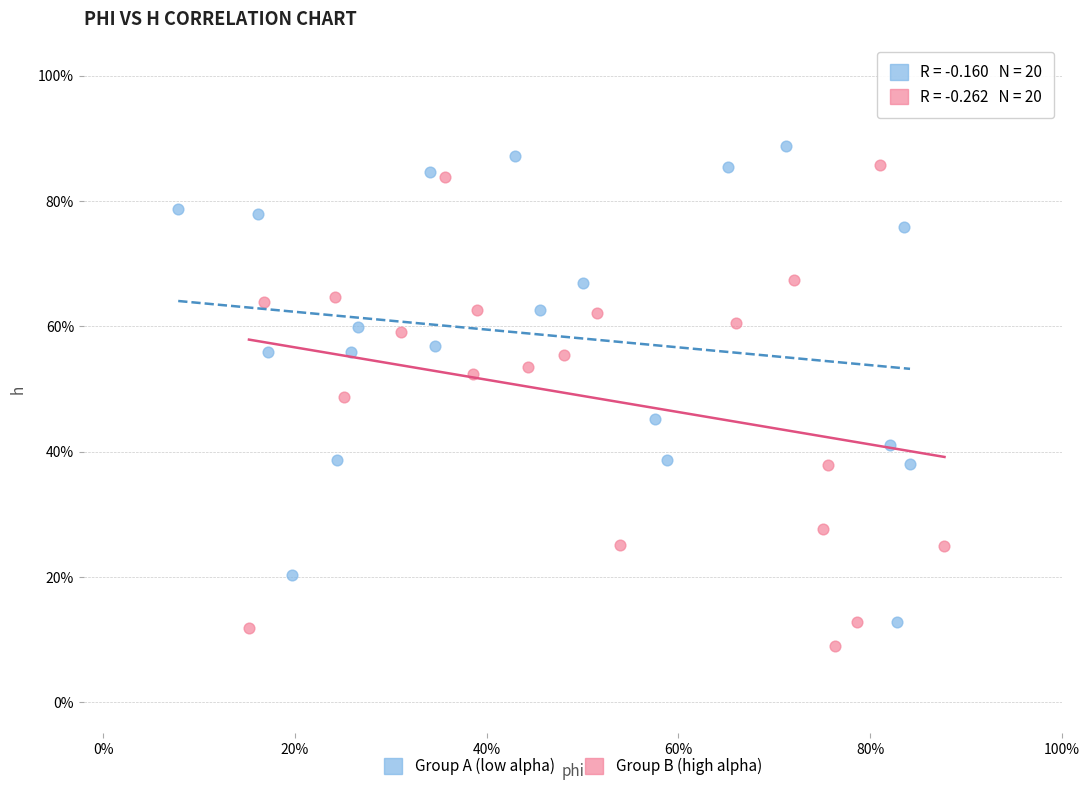

Which series has the largest Y range (max minus min)?

Group B (high alpha)